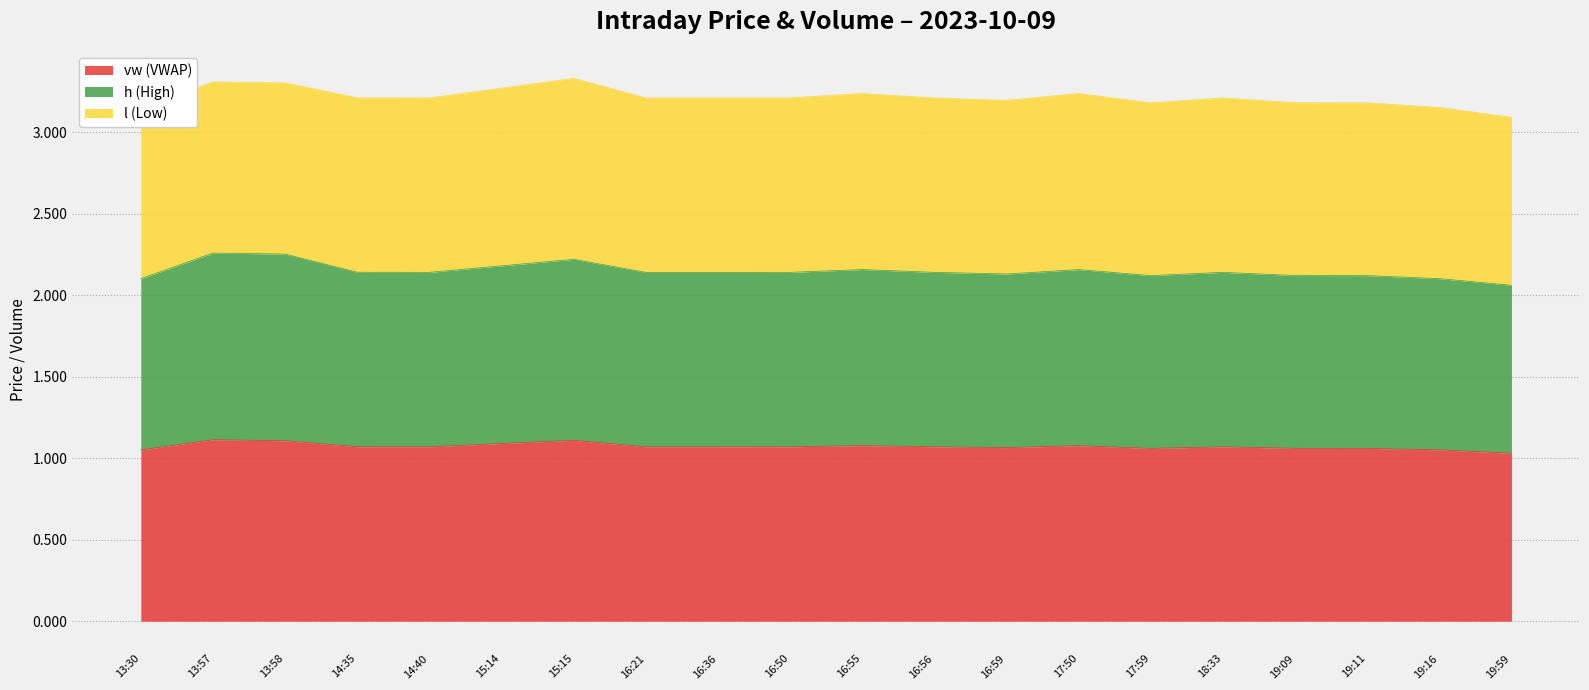

What is the difference between the maximum and minimum values in the h series?

0.2